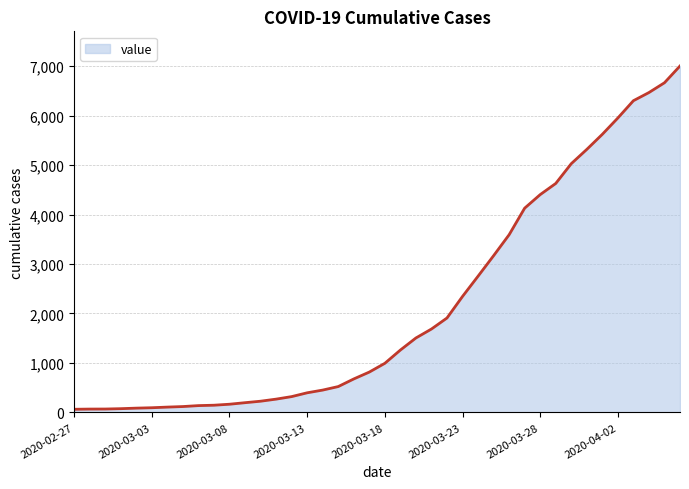

How many lines are shown in the chart?

1